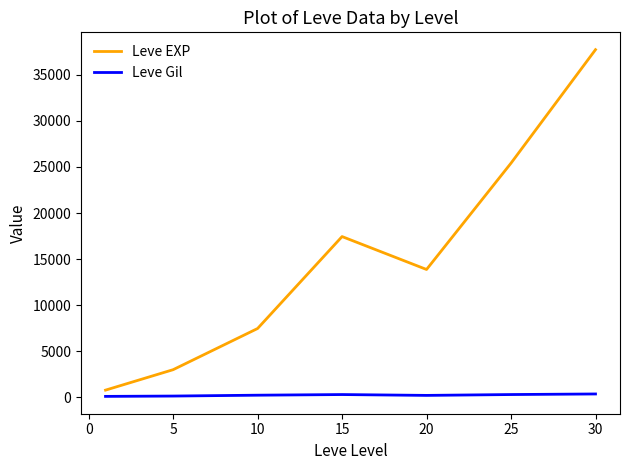

Rank the series by their maximum value, from lowest to highest.

Leve Gil, Leve EXP